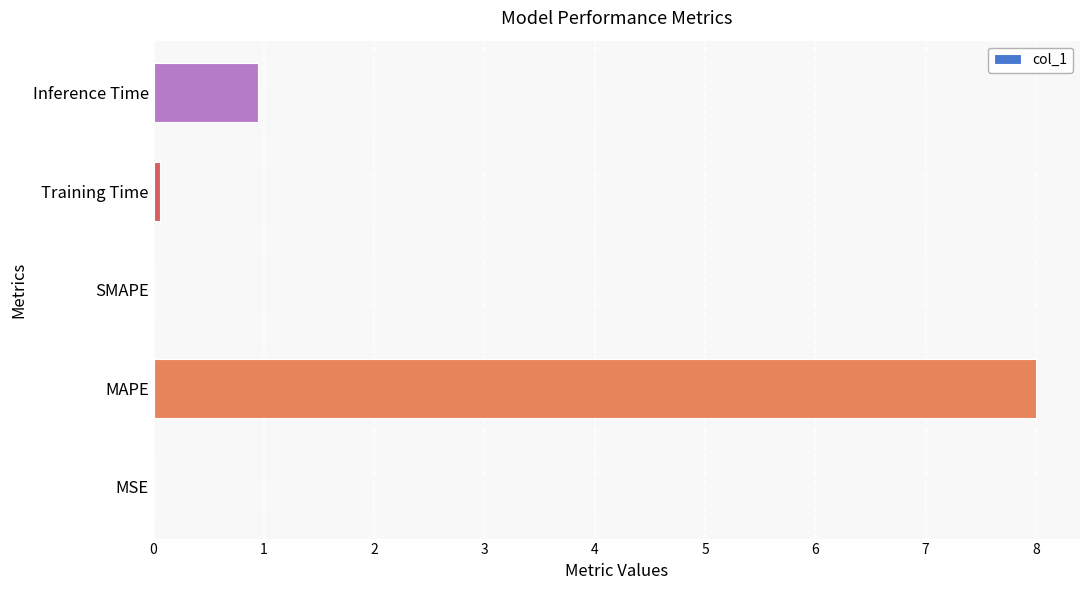

What is the approximate value at Inference Time?

0.9